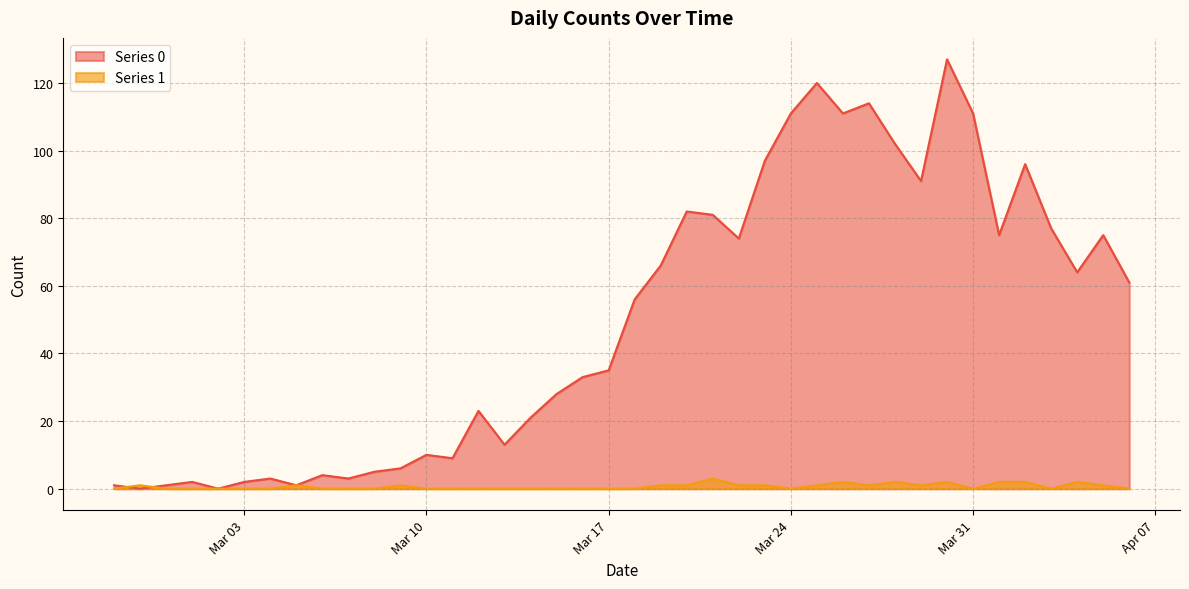

How many lines are shown in the chart?

2